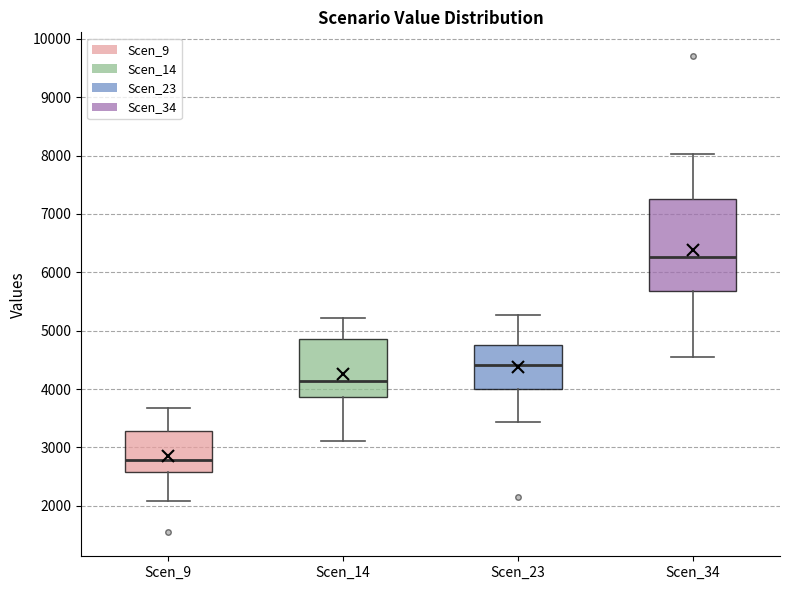

Comparing the boxes themselves (not the whiskers), which one is the tallest?

Scen_34